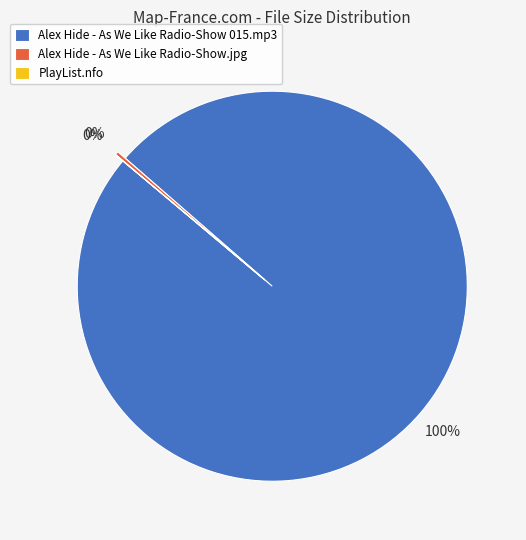

To the nearest percent, what is the difference between the largest and smallest slice percentages?

100%